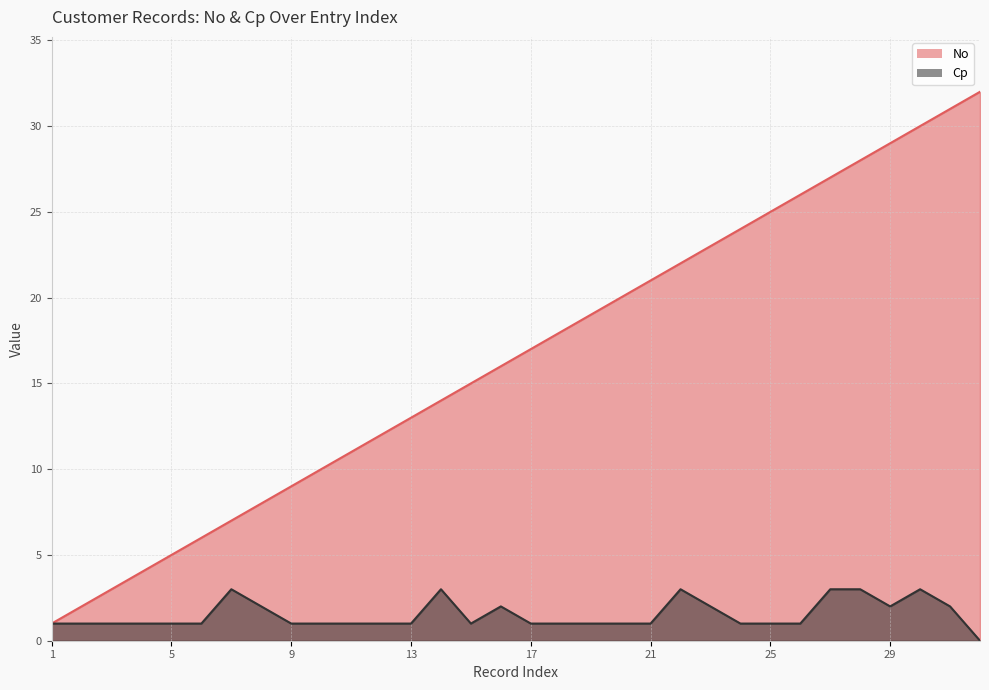

Is it true that No equals 17 at 26?

False